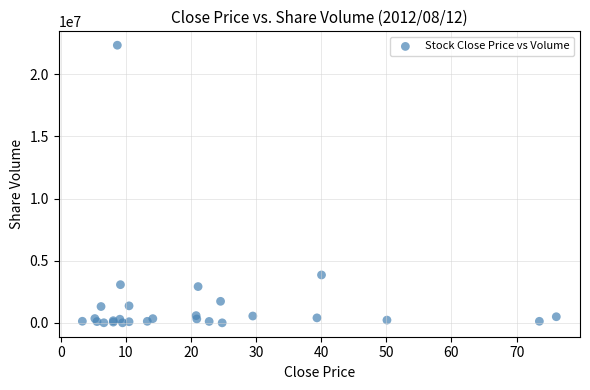

What Y value in the scatter plot is closest to 11171282?

3854045